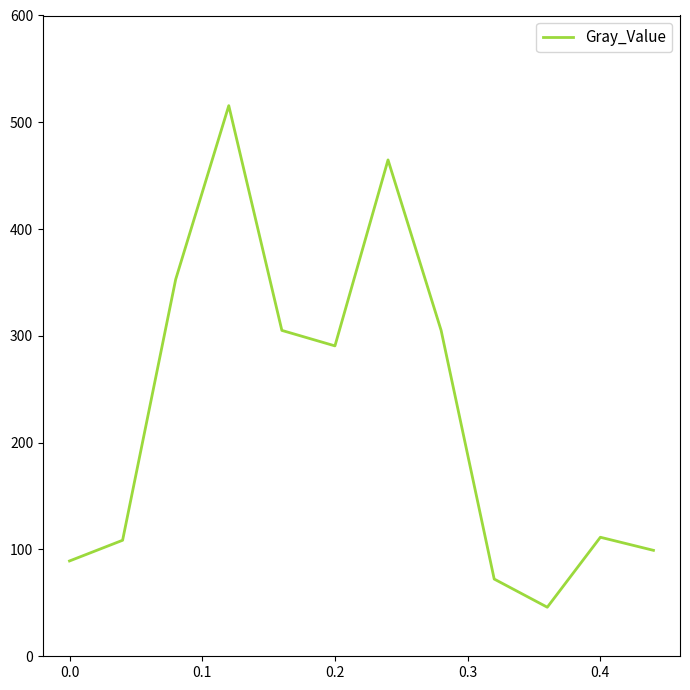

What is the difference between the maximum and minimum values?

469.6